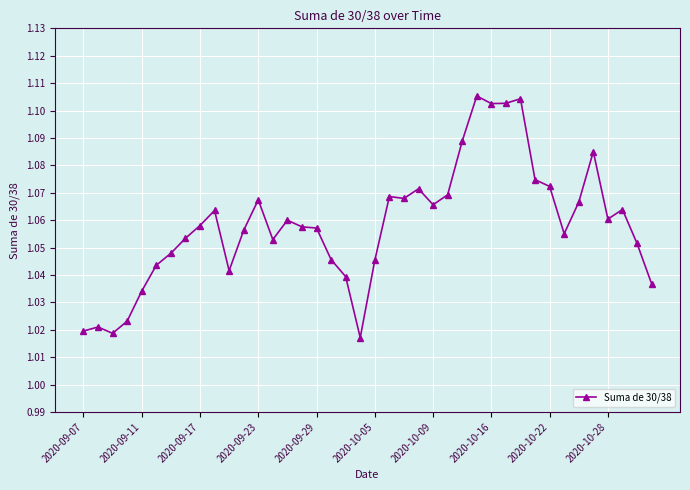

True or false: there are more than 2 points higher than both neighbors.

True